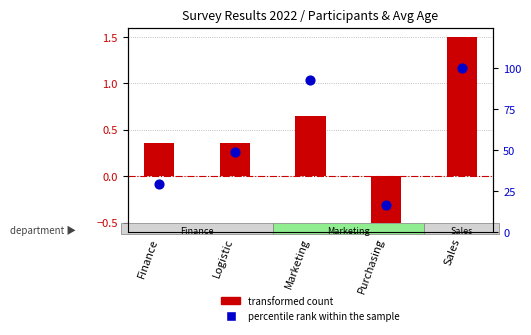

Which series reaches the maximum Y coordinate?

percentile rank within the sample